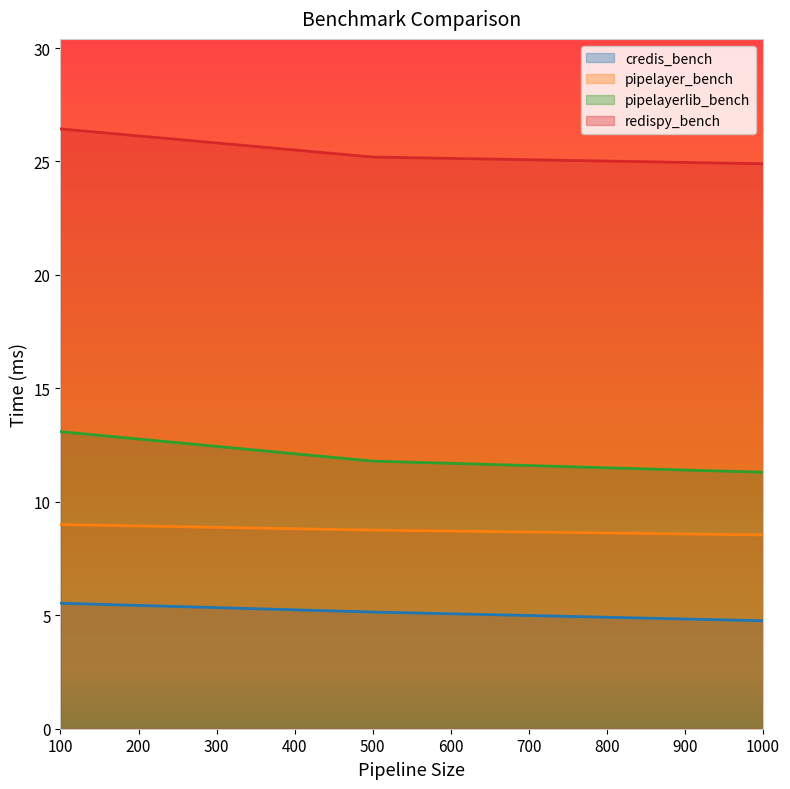

What is the total value across all series at 1000?

49.5